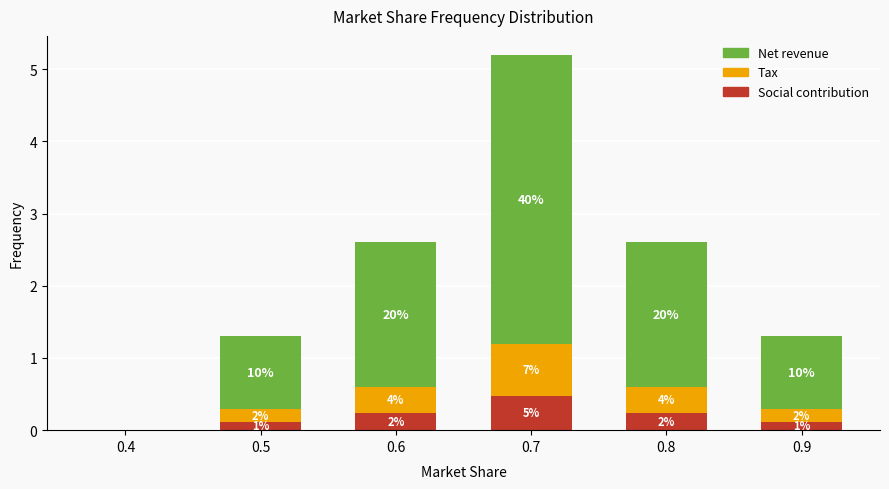

What are all the series names shown in the legend?

Net revenue, Tax, Social contribution